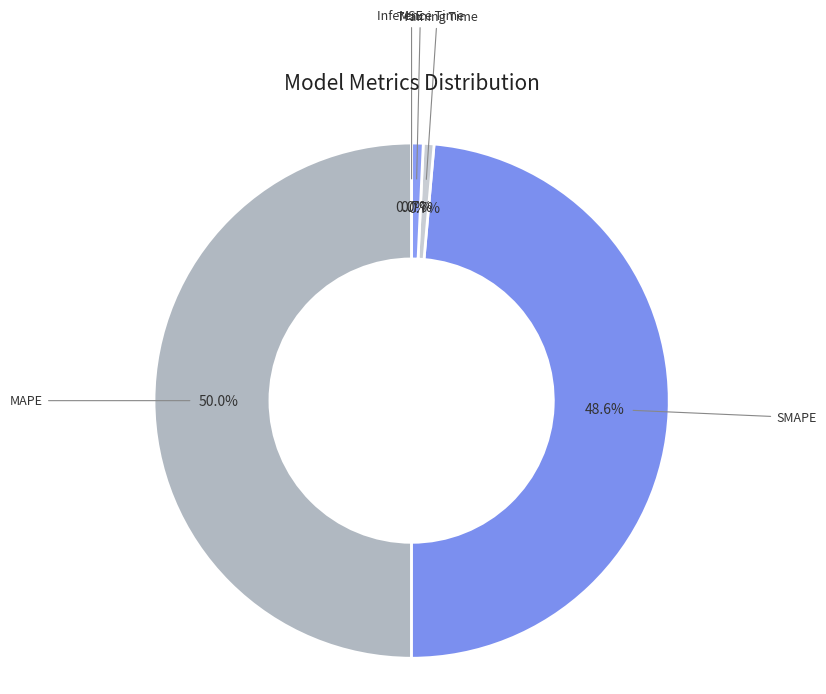

Which has a higher value, Training Time or SMAPE?

SMAPE